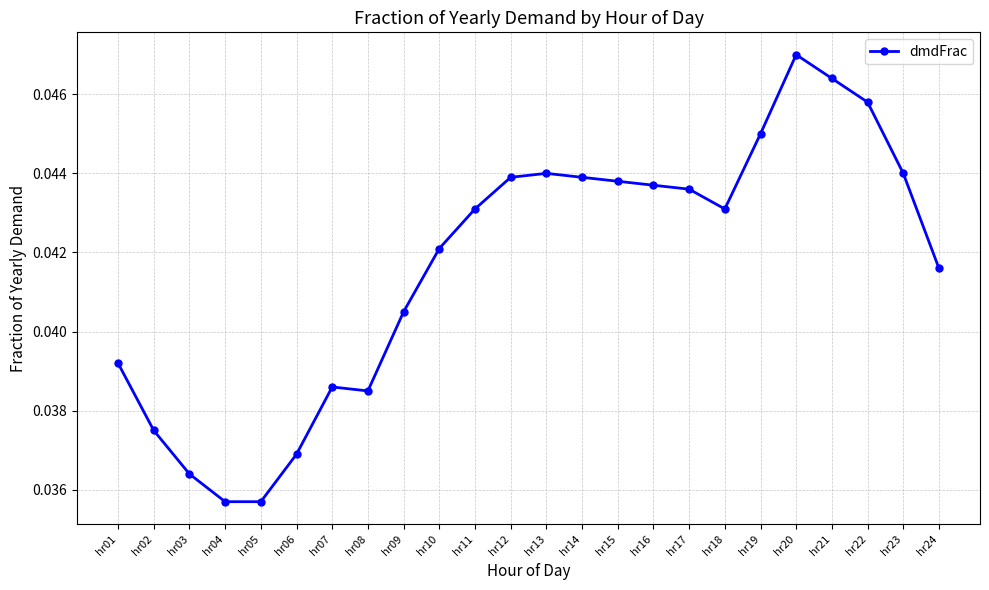

What is the sum of all values?

1.0